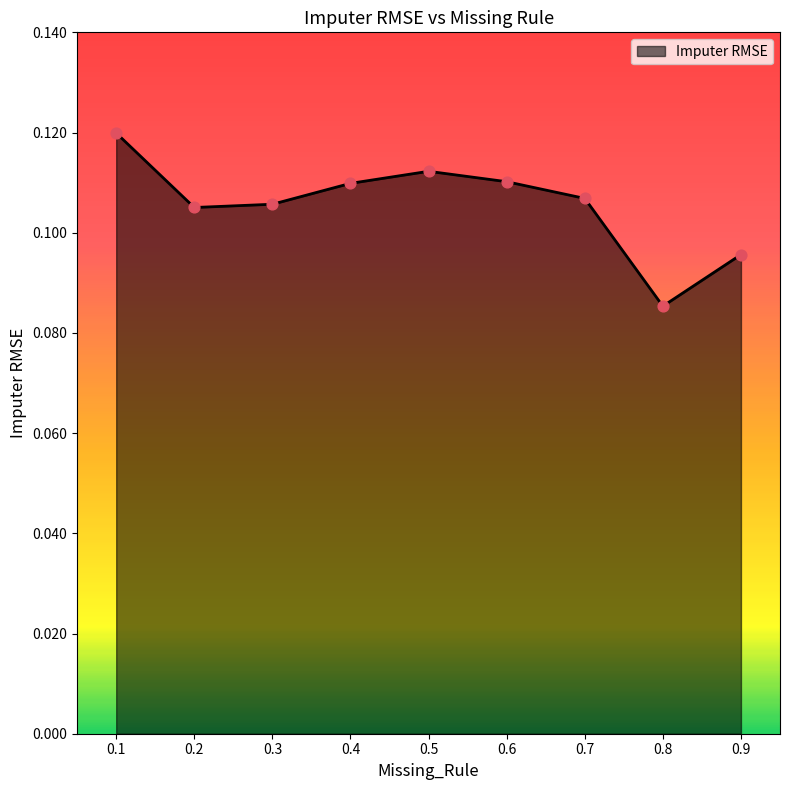

Between 0.3 and 0.9, which is larger?

0.3